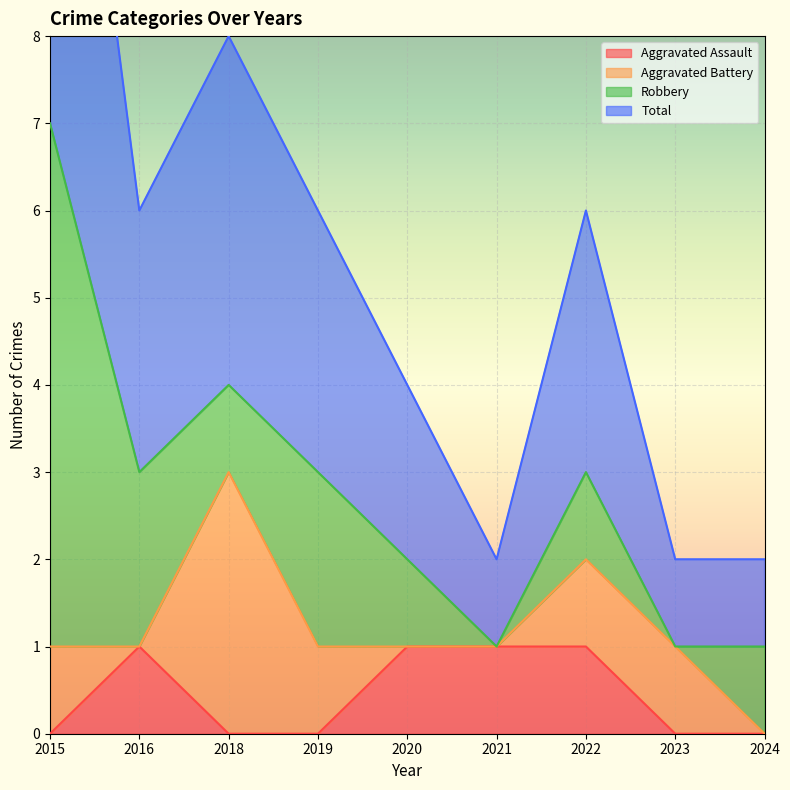

What is the difference between the maximum and minimum values in the Aggravated Assault series?

1